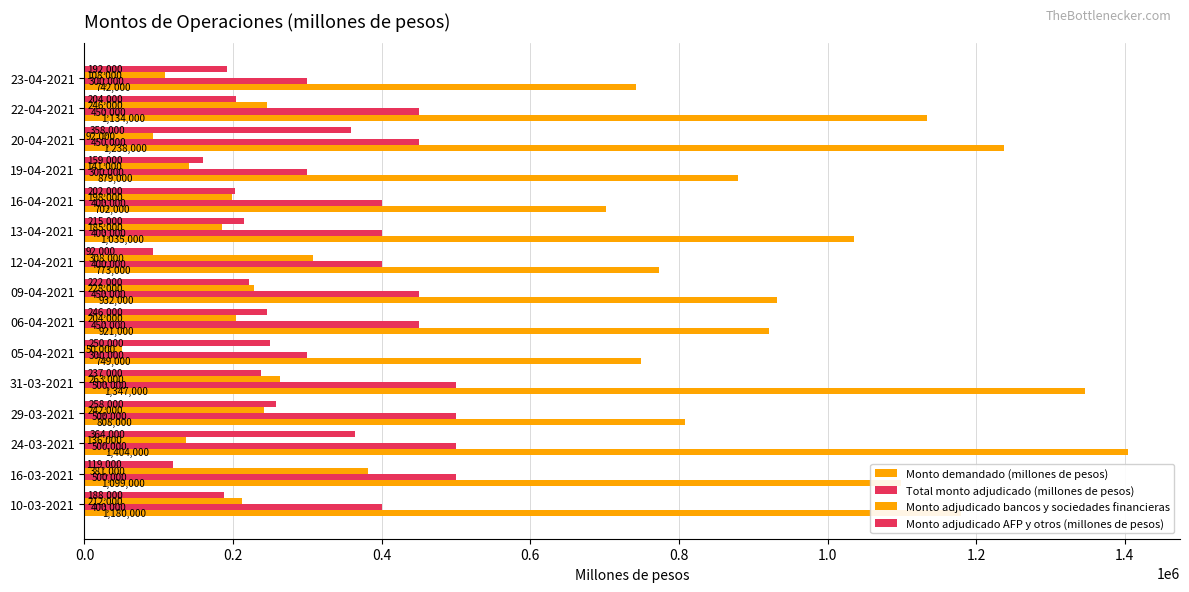

How many values in the Total monto adjudicado (millones de pesos) series are below 450000?

7